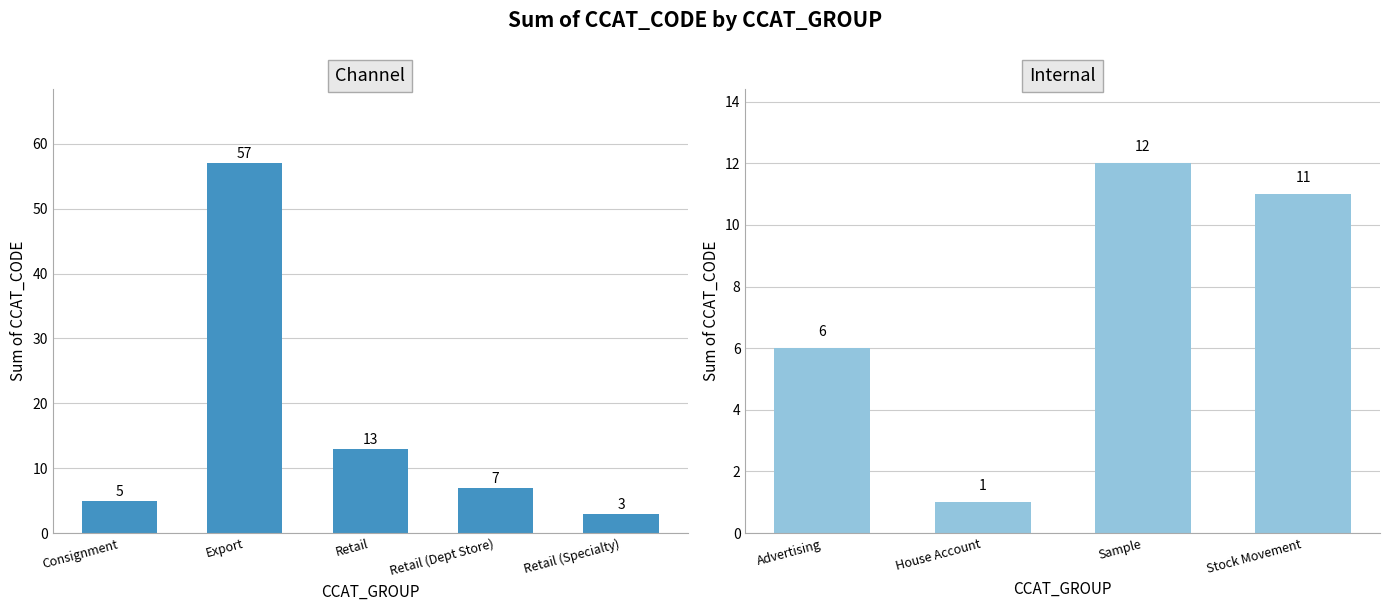

What is the label of the 5th bar from the left?

Channel:
Retail
(Specialty)